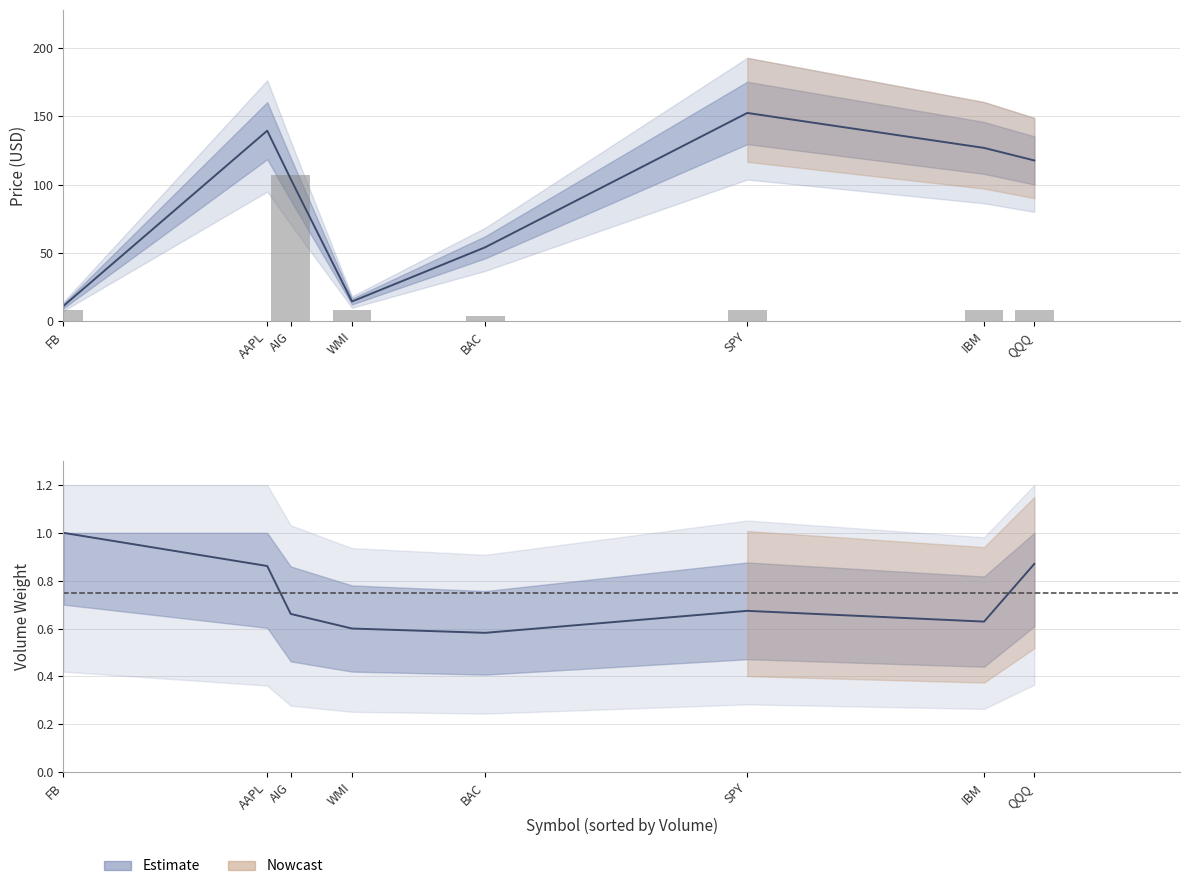

What is the difference between the highest and lowest values at IBM?

126.3